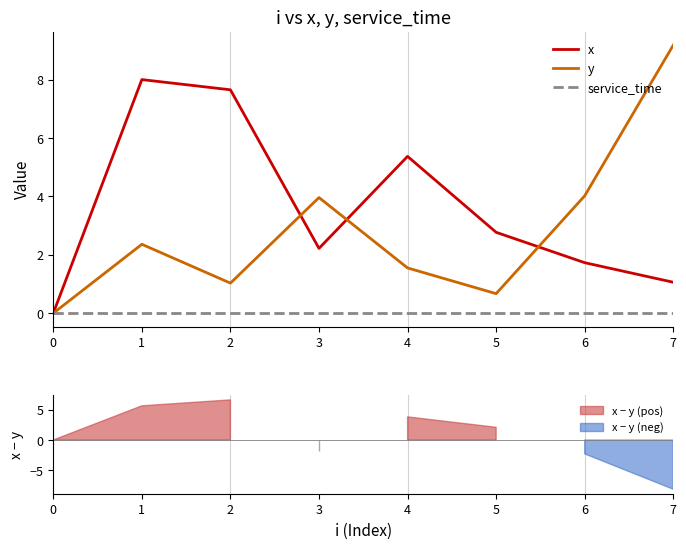

Rank the series by their maximum value, from lowest to highest.

service_time, x, y